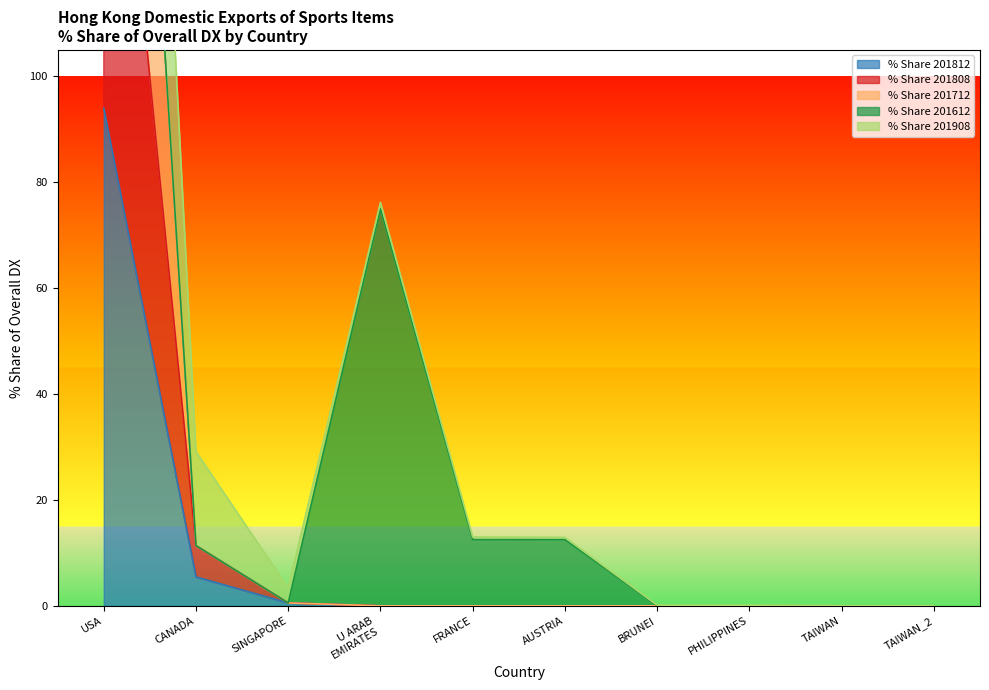

At which label does % Share 201812 reach its peak?

USA